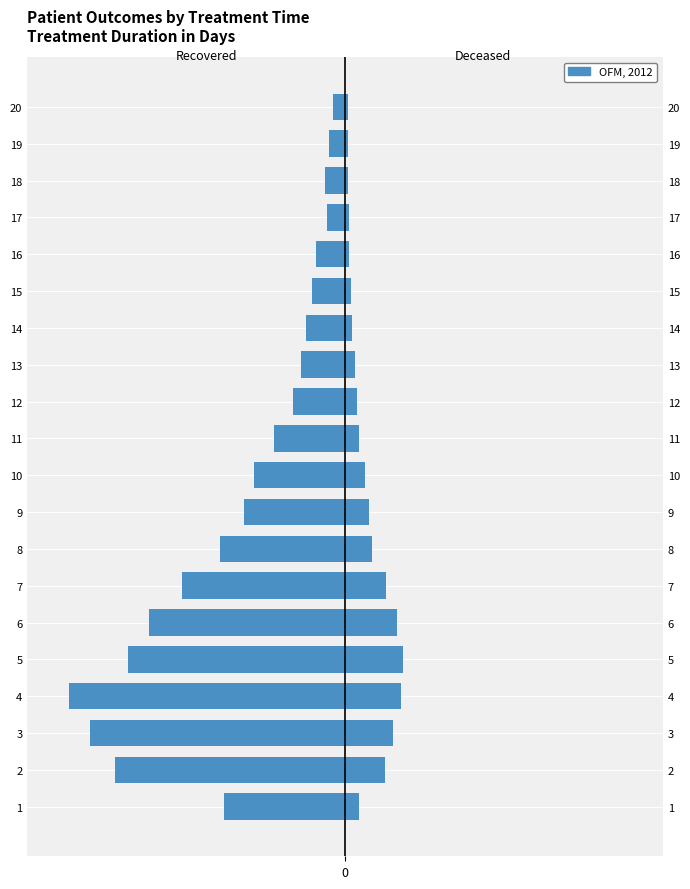

What is the difference between the patients_deceased values at 7 and 2?

6